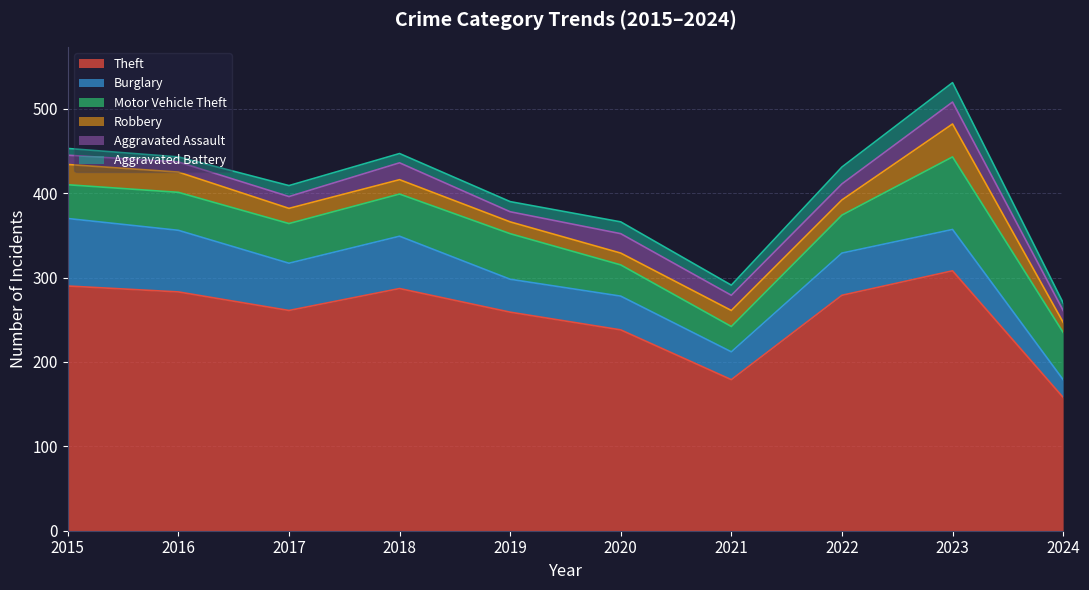

What is the difference between the Burglary values at 2017 and 2018?

6